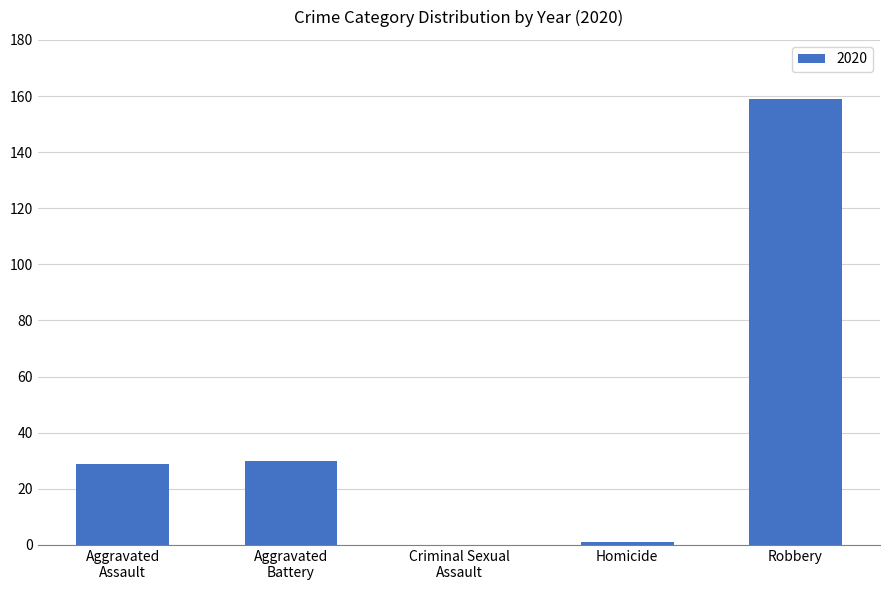

At which category does the chart reach its peak across all series?

Robbery